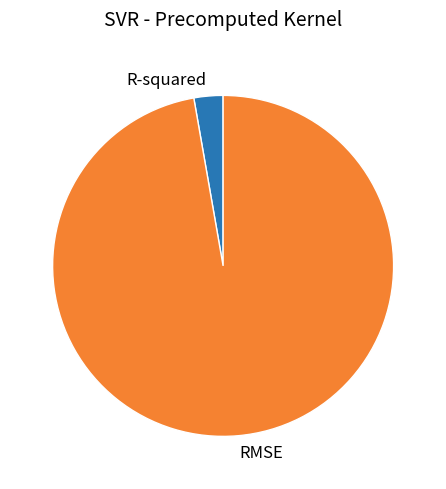

What is the smallest slice in the pie chart?

R-squared